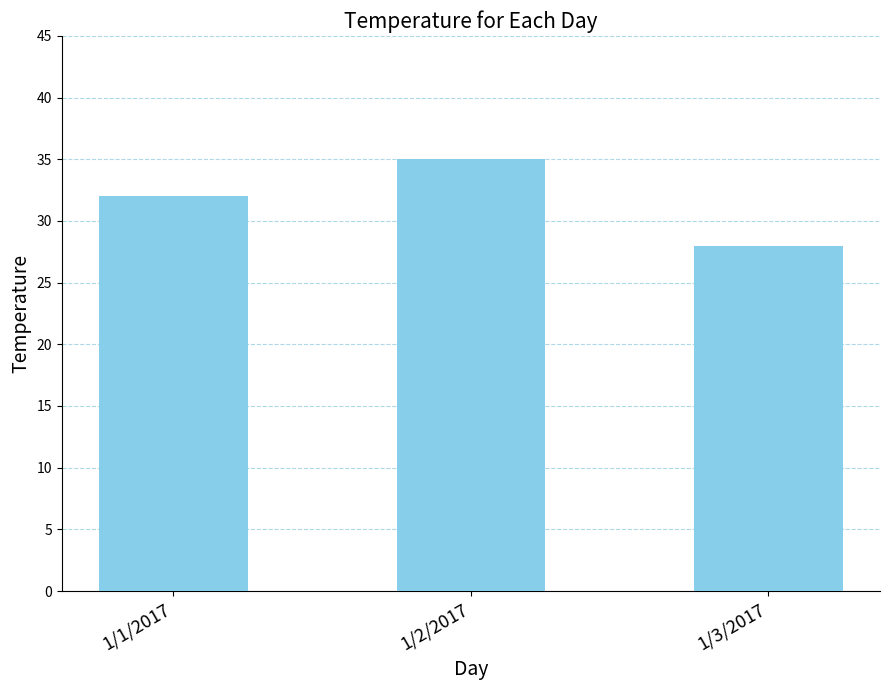

Rank the categories by value from highest to lowest.

1/2/2017, 1/1/2017, 1/3/2017